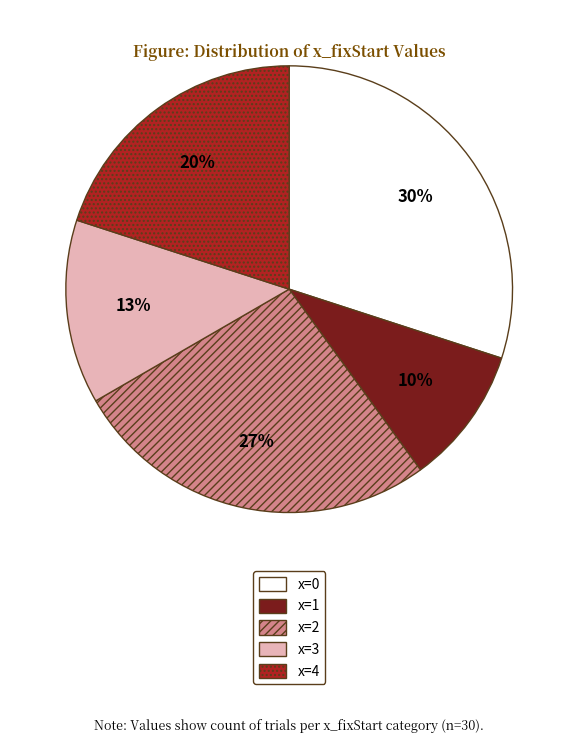

Which has a higher value, x=4 or x=3?

x=4